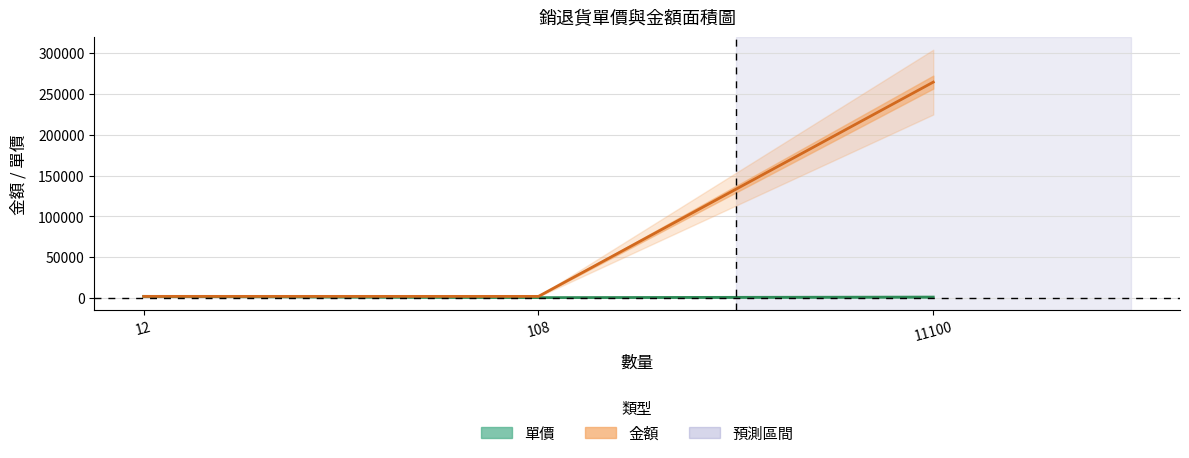

What is the sum of the 單價 values at 11100 and 12?

3714.6